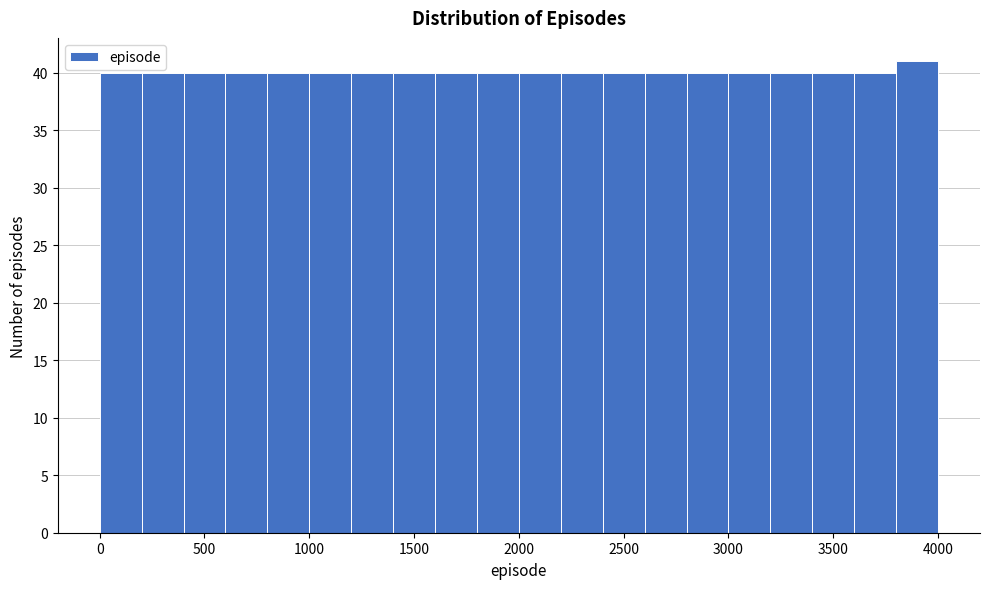

How tall is the bar that spans 3400 to 3600 on the x-axis? The values are not printed on the chart, so give them approximately, as read against the axis.

40